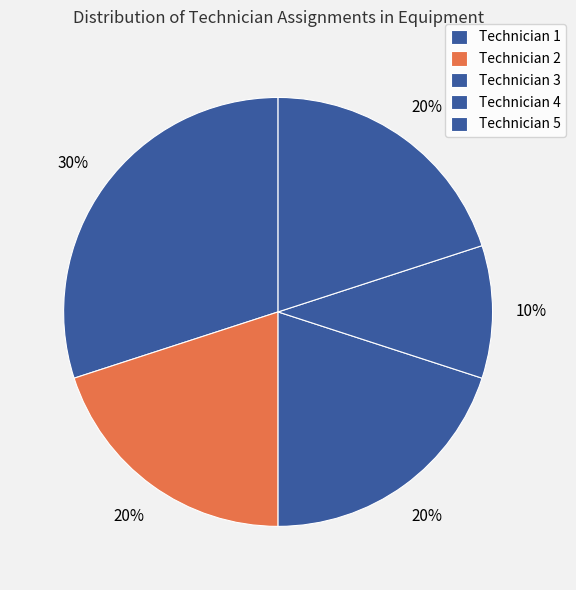

What percentage is the Technician 1 slice, to the nearest percent?

30%